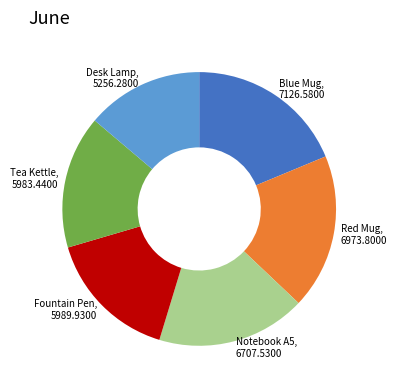

Is there any slice that represents more than half of the pie?

No